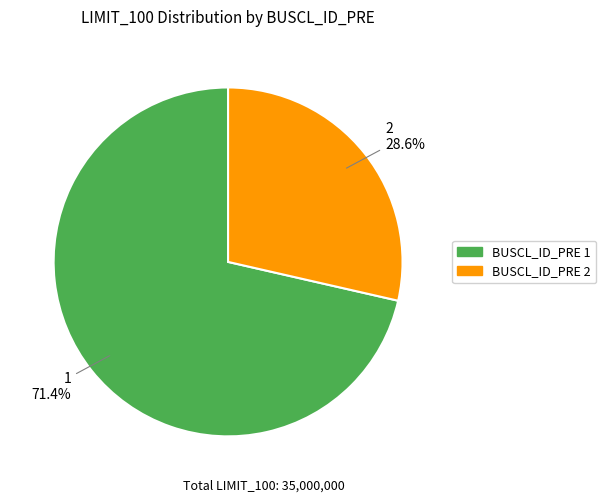

Is there a majority slice in this chart?

Yes